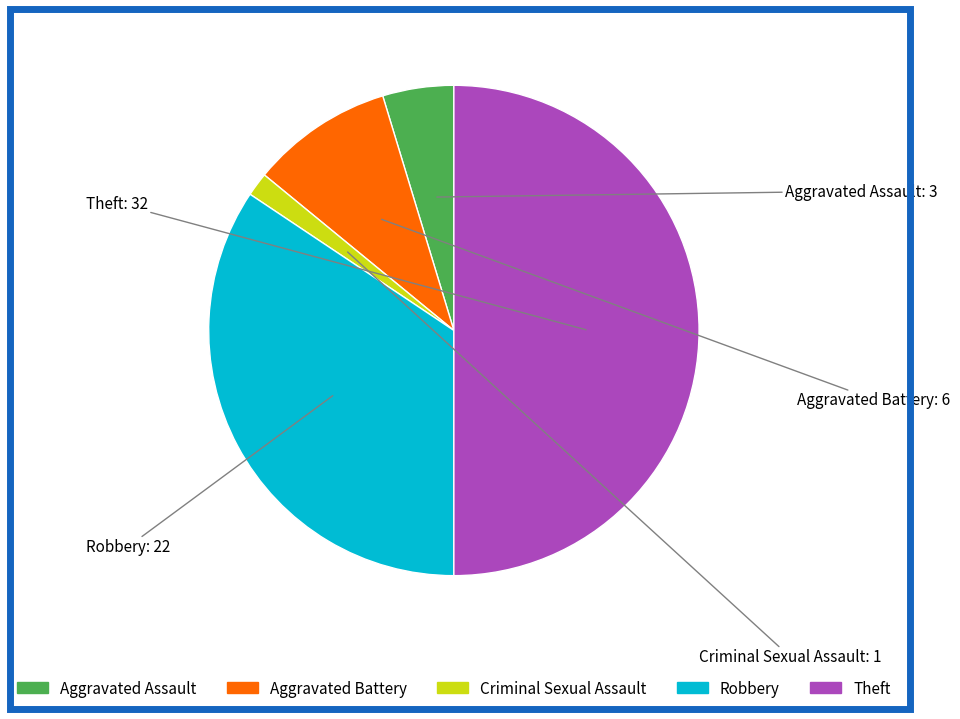

What is the smallest slice in the pie chart?

Criminal Sexual Assault